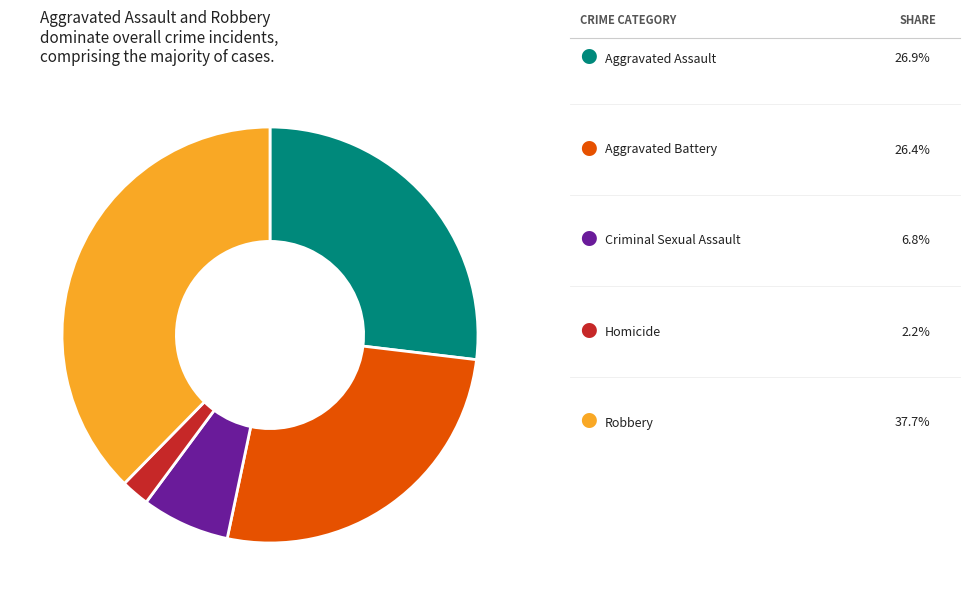

Does any single category account for the majority?

No